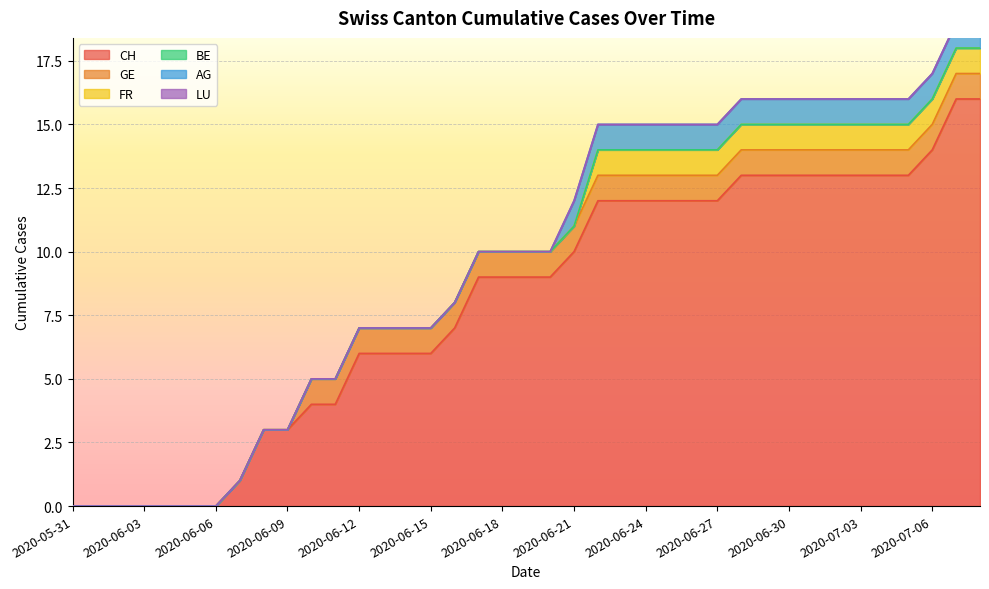

Reading left to right, transcribe all the data shown in this chart.

CH: 0	0	0	0	0	0	0	1	3	3	4	4	6	6	6	6	7	9	9	9	9	10	12	12	12	12	12	12	13	13	13	13	13	13	13	13	14	16	16
GE: 0	0	0	0	0	0	0	0	0	0	1	1	1	1	1	1	1	1	1	1	1	1	1	1	1	1	1	1	1	1	1	1	1	1	1	1	1	1	1
FR: 0	0	0	0	0	0	0	0	0	0	0	0	0	0	0	0	0	0	0	0	0	0	1	1	1	1	1	1	1	1	1	1	1	1	1	1	1	1	1
BE: 0	0	0	0	0	0	0	0	0	0	0	0	0	0	0	0	0	0	0	0	0	0	0	0	0	0	0	0	0	0	0	0	0	0	0	0	0	0	0
AG: 0	0	0	0	0	0	0	0	0	0	0	0	0	0	0	0	0	0	0	0	0	1	1	1	1	1	1	1	1	1	1	1	1	1	1	1	1	1	1
LU: 0	0	0	0	0	0	0	0	0	0	0	0	0	0	0	0	0	0	0	0	0	0	0	0	0	0	0	0	0	0	0	0	0	0	0	0	0	0	0